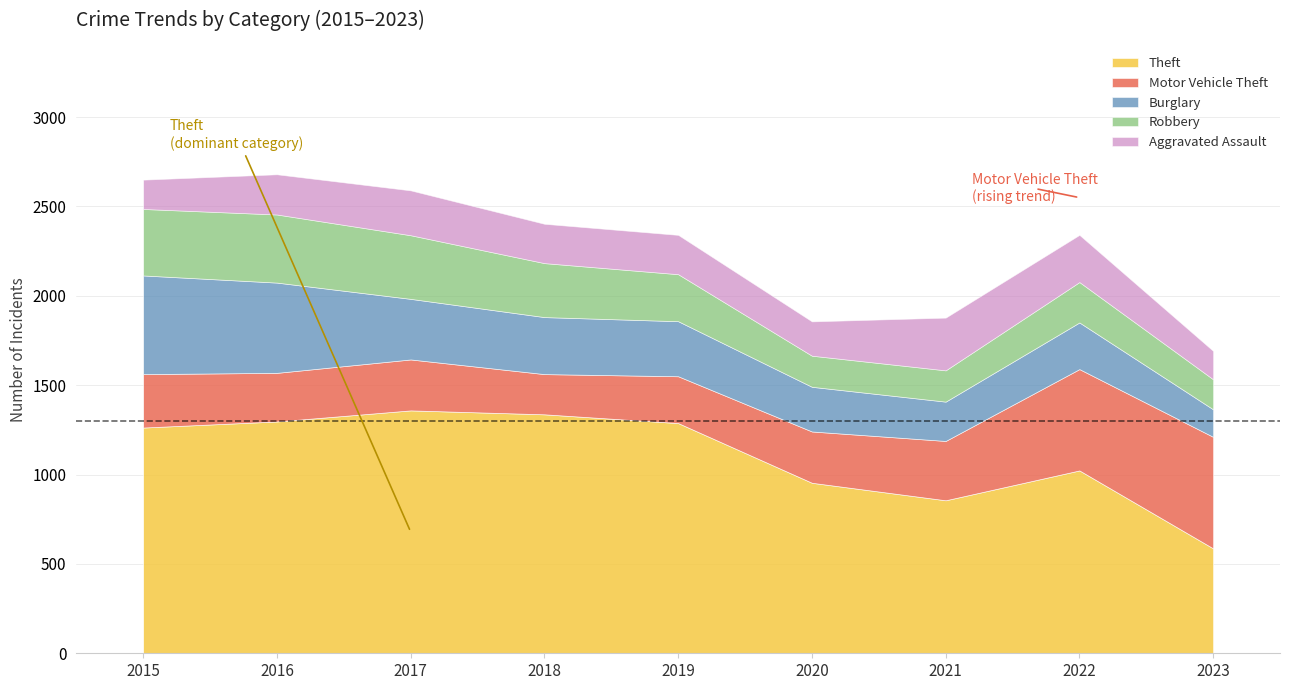

How many times do Burglary and Motor Vehicle Theft cross each other?

1